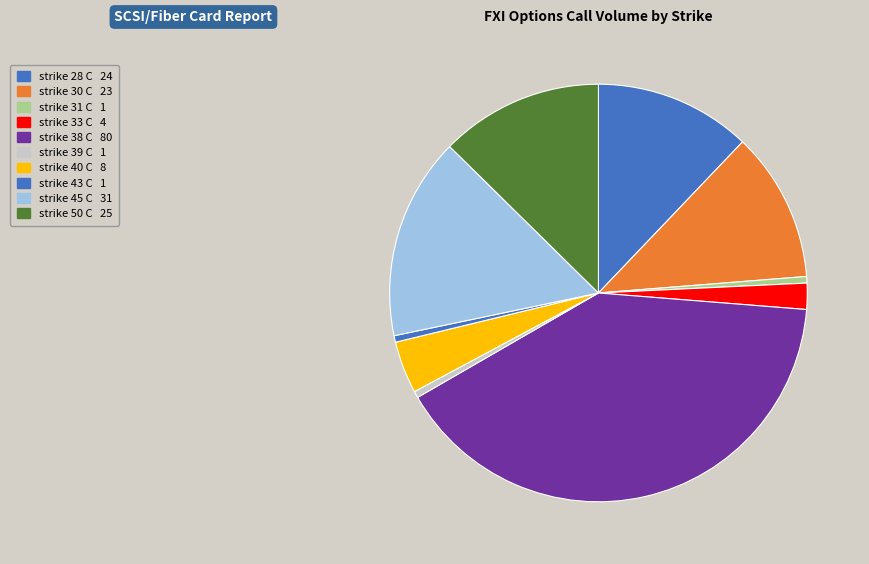

How many slices are in this pie chart?

10